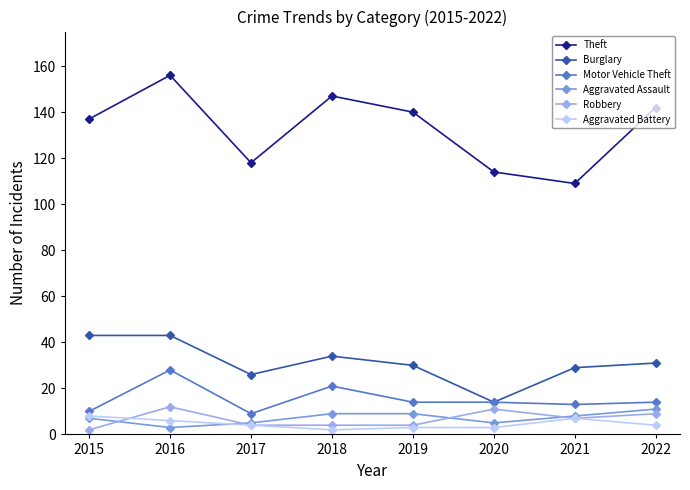

Is it true that Burglary equals 11 at 2022?

False